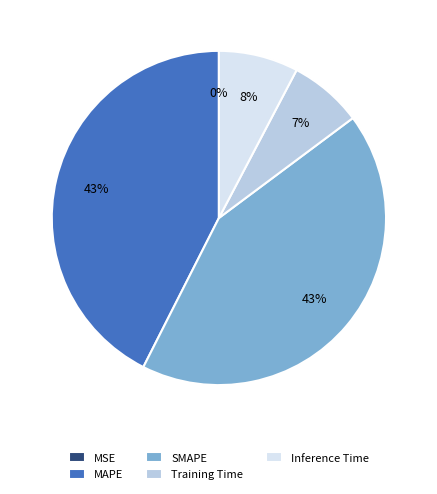

What percentage is the Inference Time slice, to the nearest percent?

8%